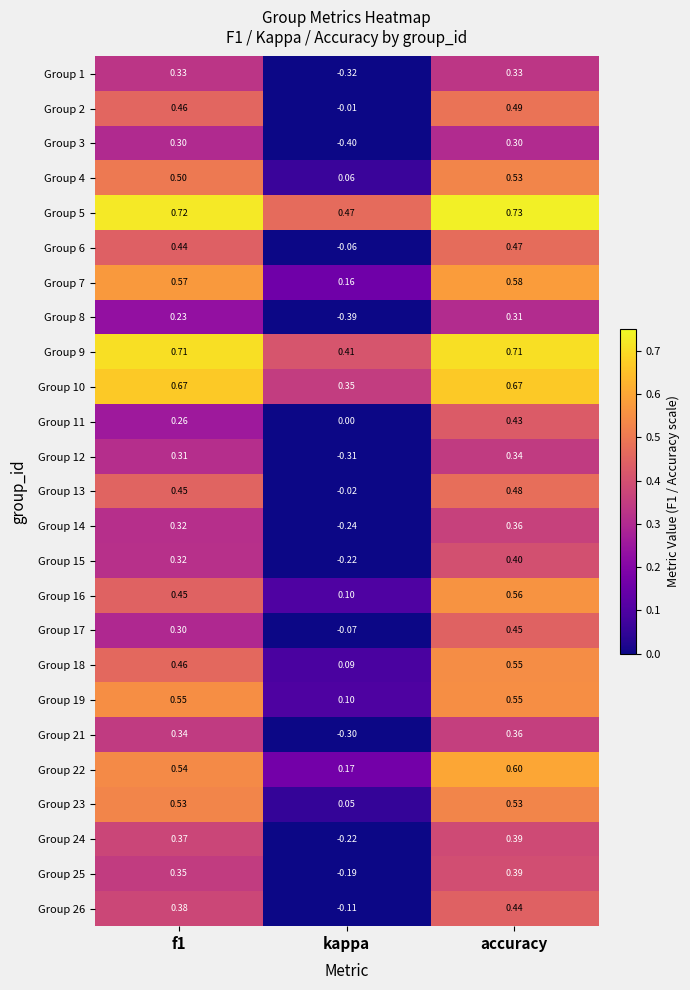

Where is Group 23 nearest to the value 0?

kappa